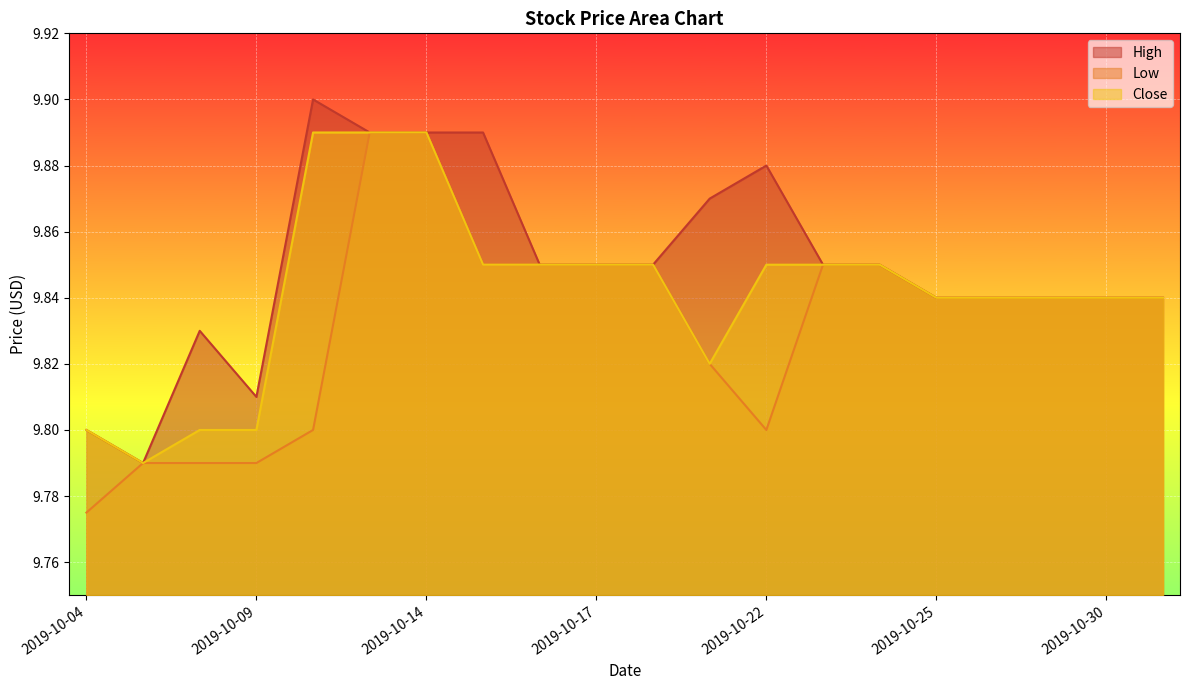

What is the total value across all series at 2019-10-28?

29.5